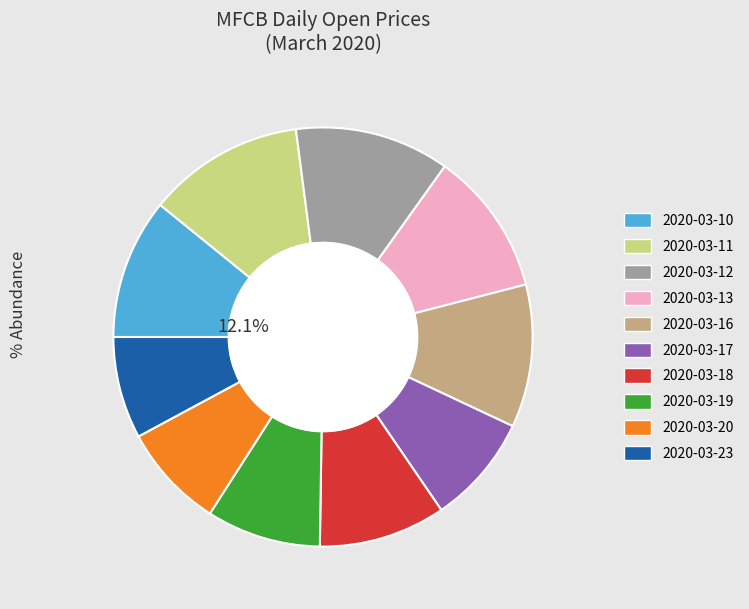

Is 2020-03-16 the majority of the pie?

No